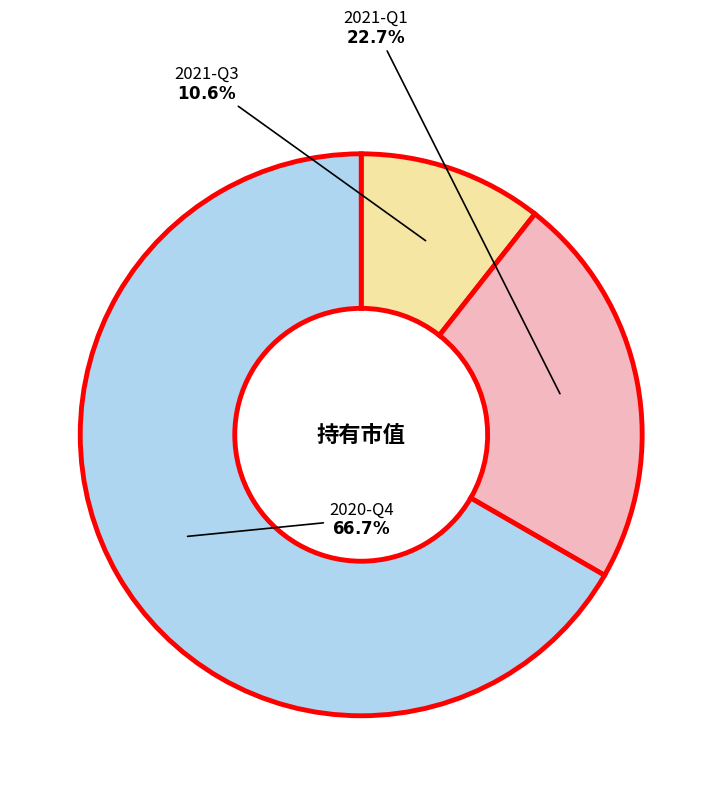

Combined, do 2021-Q1 and 2020-Q4 account for over 50%?

Yes